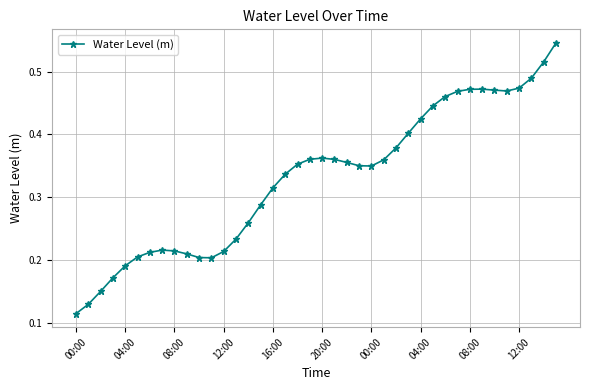

Count the values in the range 0 to 1.

40